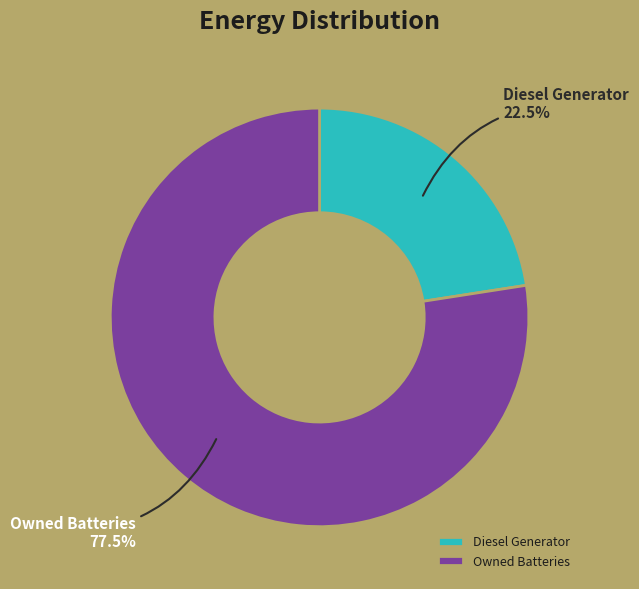

What is the ratio of the value at Diesel Generator to the value at Owned Batteries?

0.3